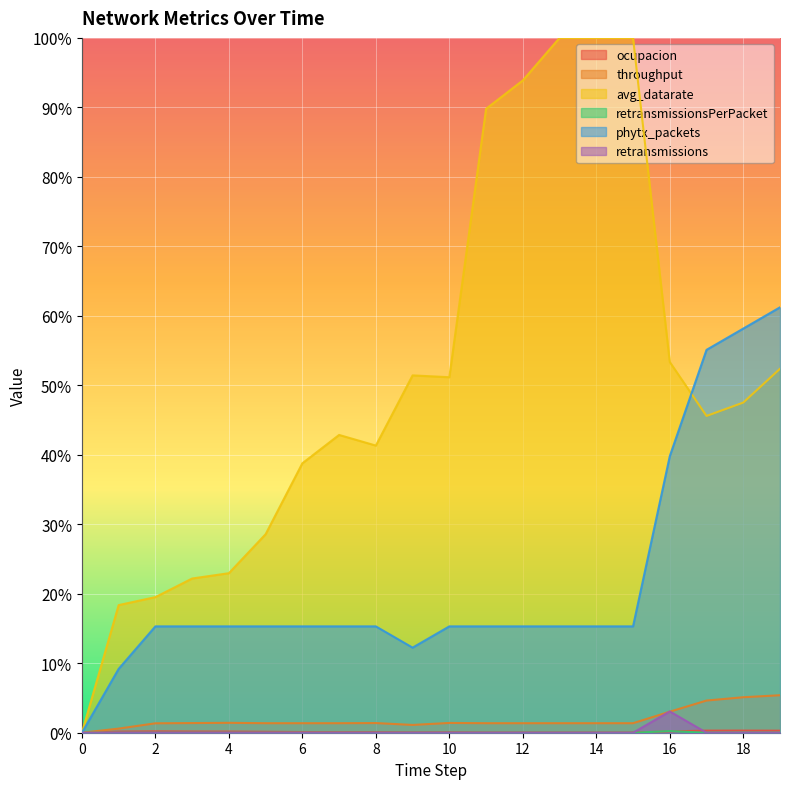

What is the average value of the avg_datarate series?

0.5